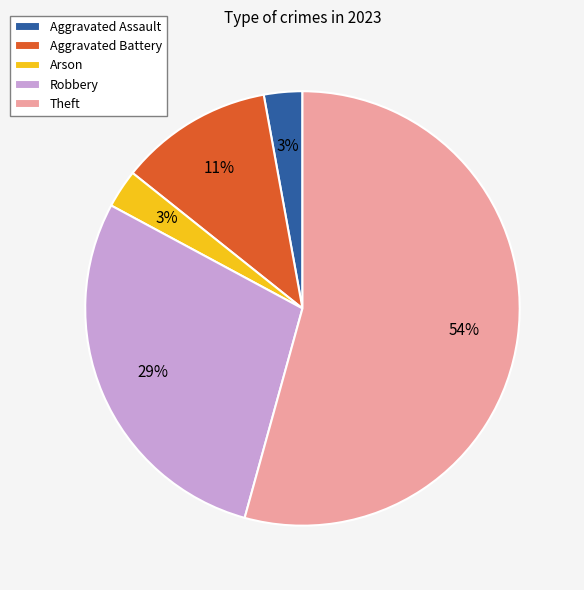

Which category has the biggest portion of the pie?

Theft